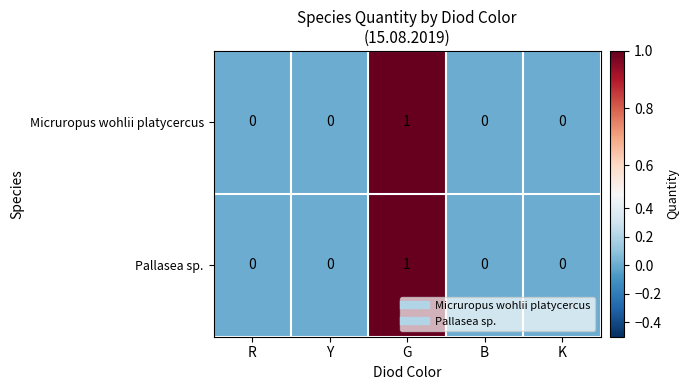

Count the Pallasea sp. values in the range 0 to 1.

5